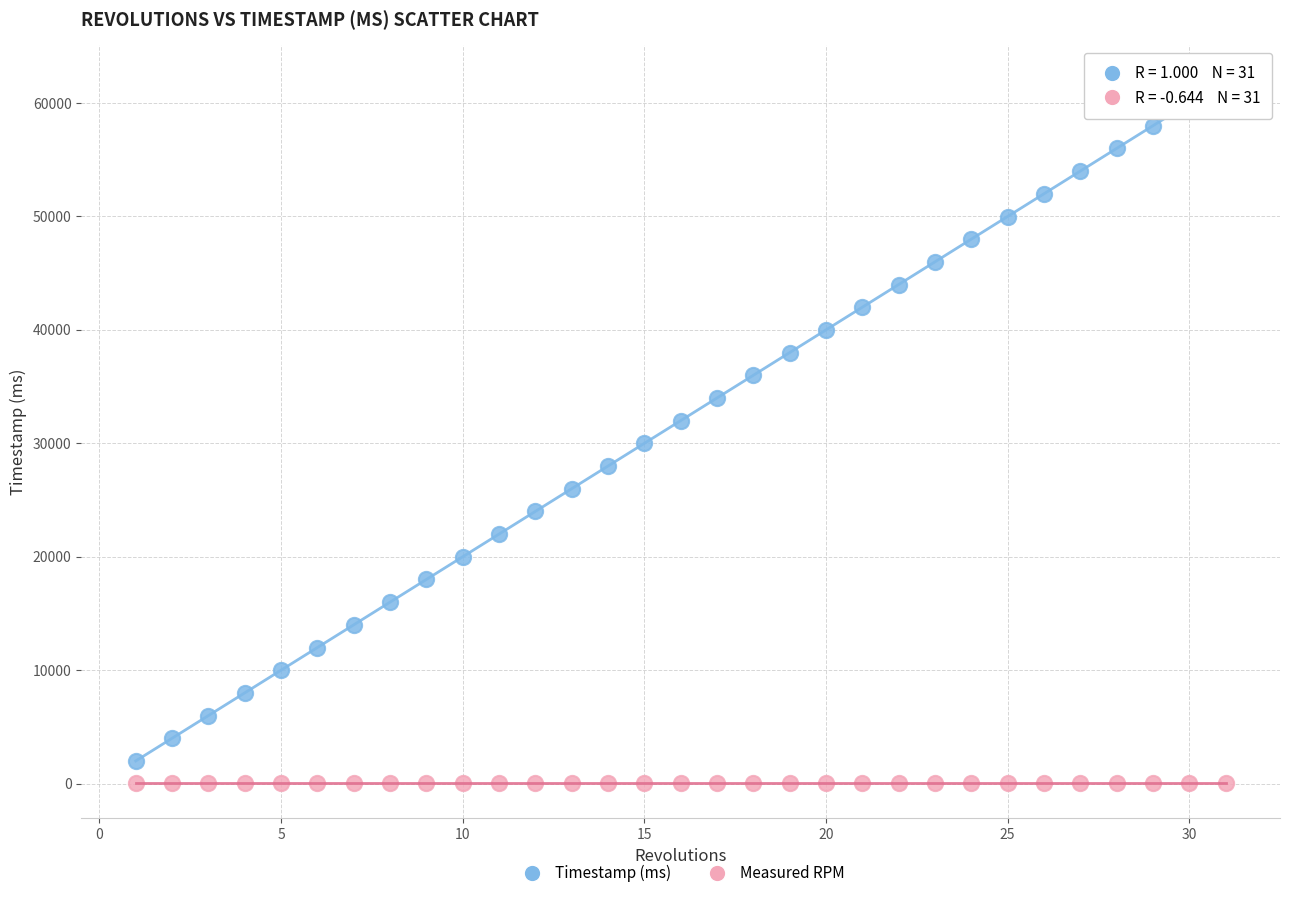

Which series contains the lowest Y value?

Measured RPM